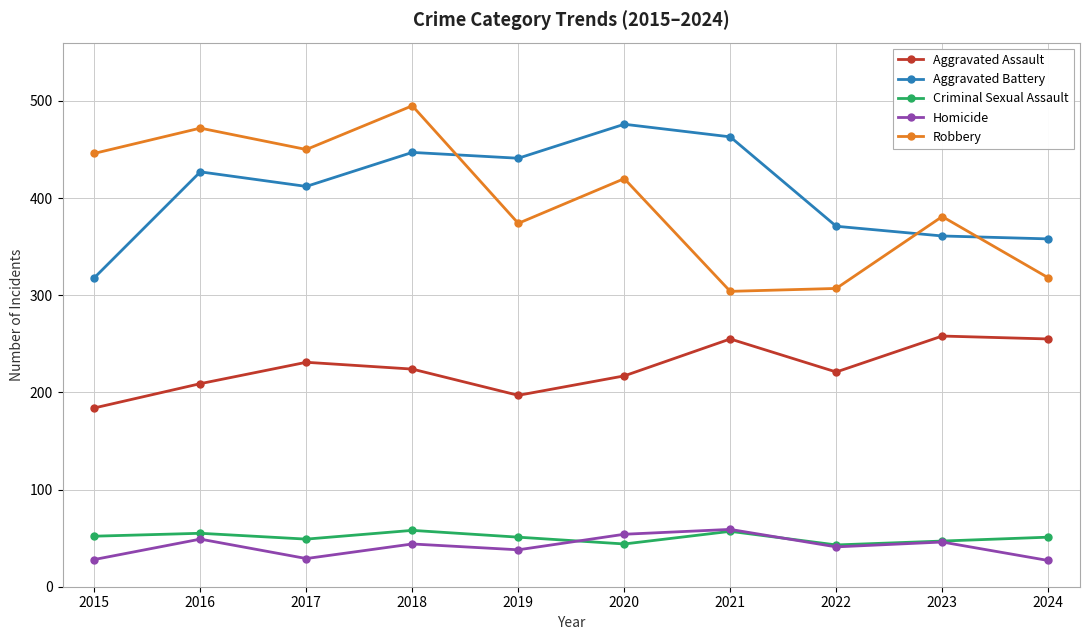

At which label is Aggravated Battery closest to 397?

2017